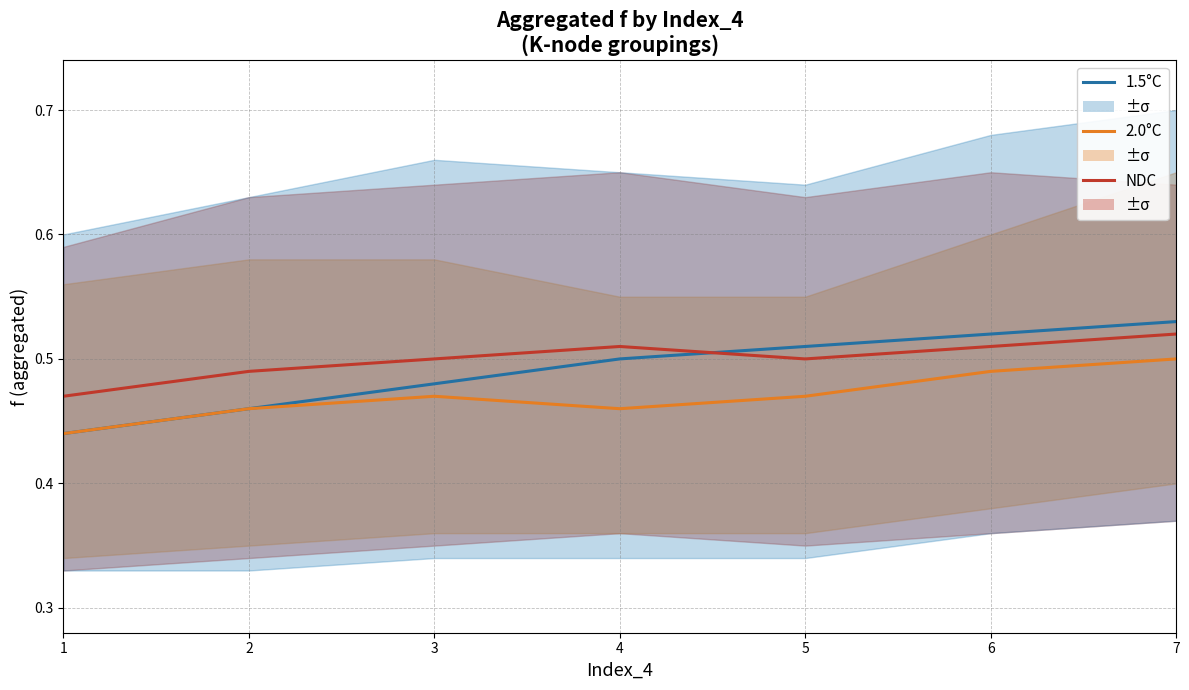

How many data points does each series have?

7